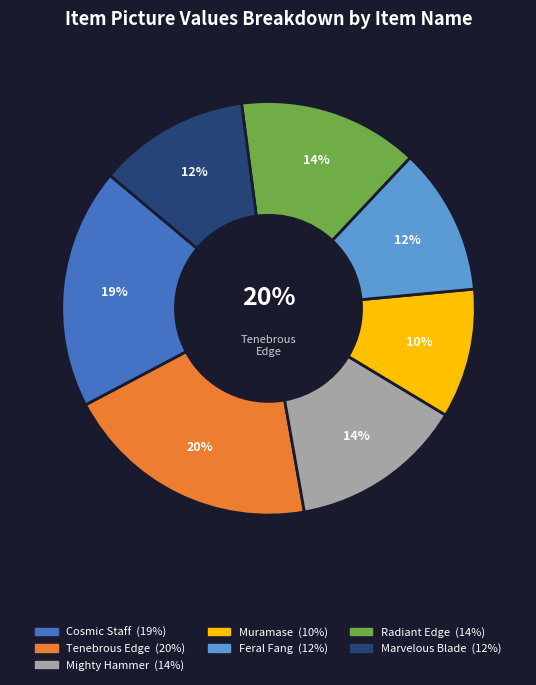

Between Muramase and Marvelous Blade, which is larger?

Marvelous Blade